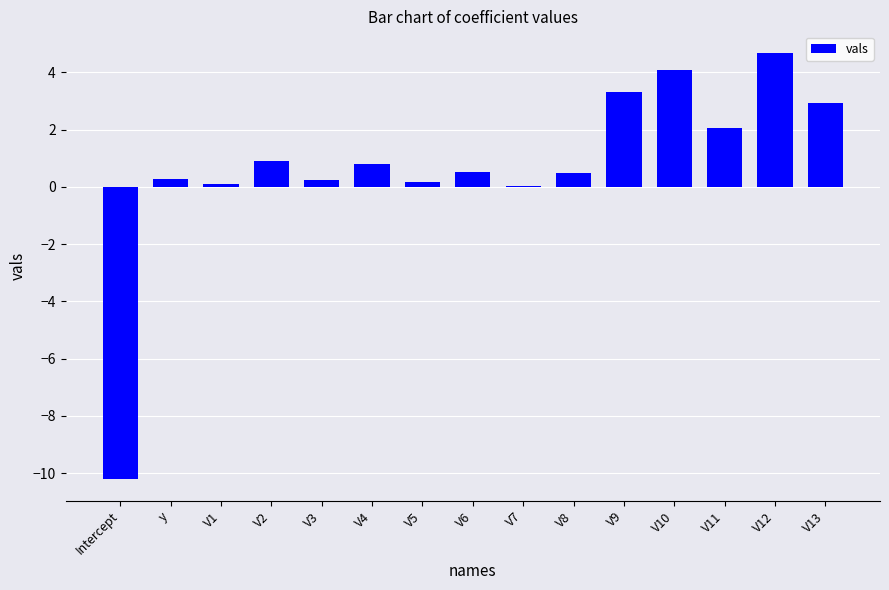

Which label corresponds to the largest value in the chart?

V12